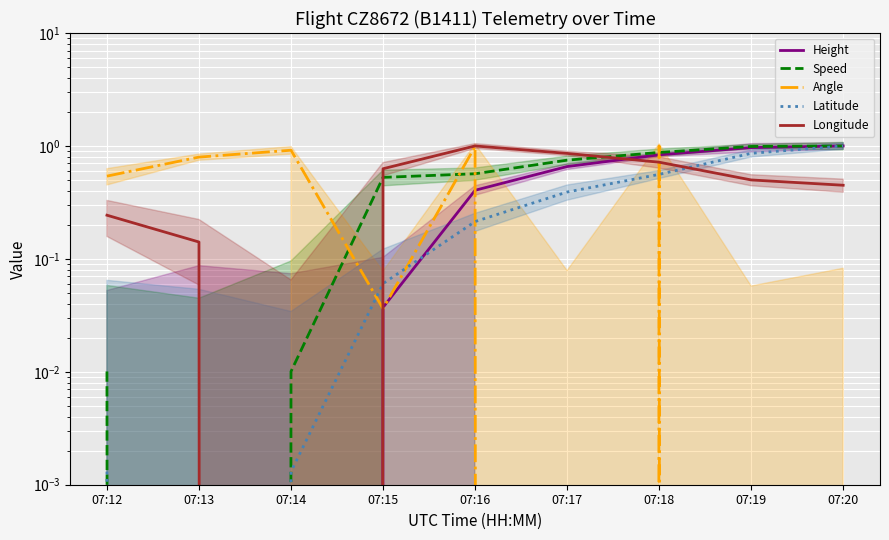

What is the total value across all series at 07:16?

3.2